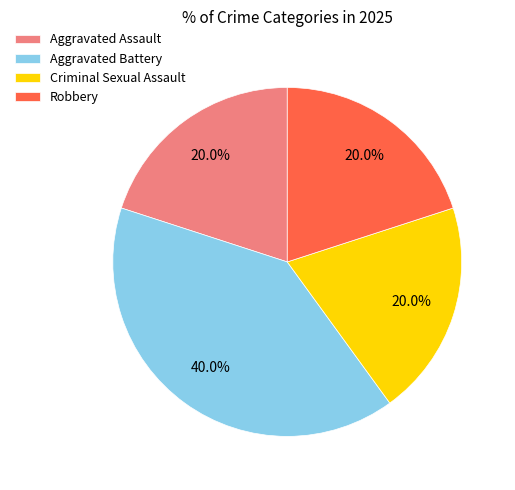

Which slice is the largest?

Aggravated Battery